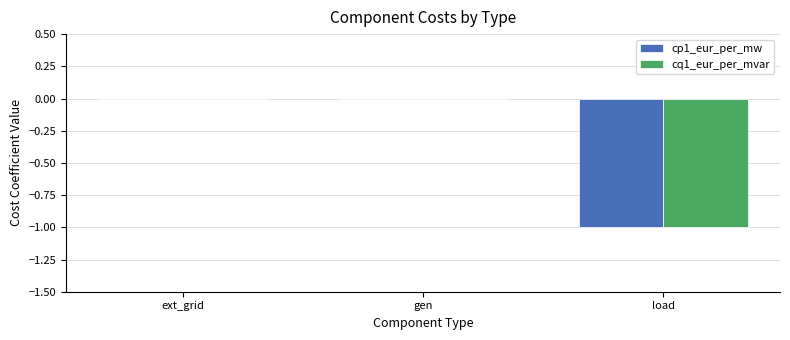

Is the value of cp1_eur_per_mw at gen greater than the value of cq1_eur_per_mvar at load?

Yes